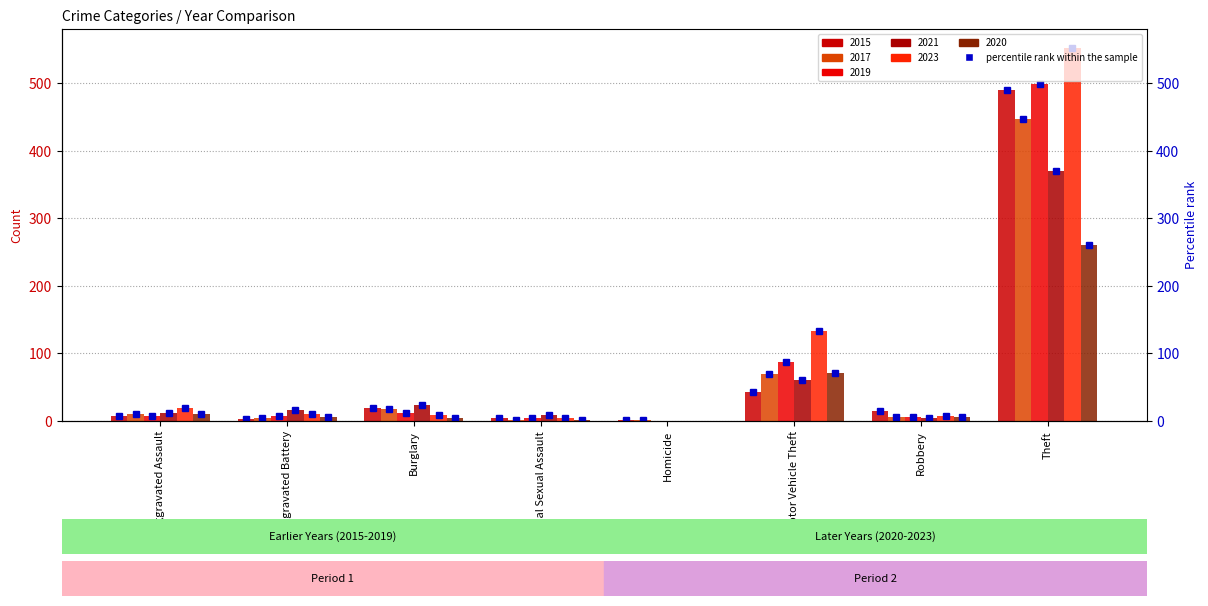

At Motor Vehicle Theft, list the series in order from largest to smallest.

2023, 2019, 2020, 2017, 2021, 2015